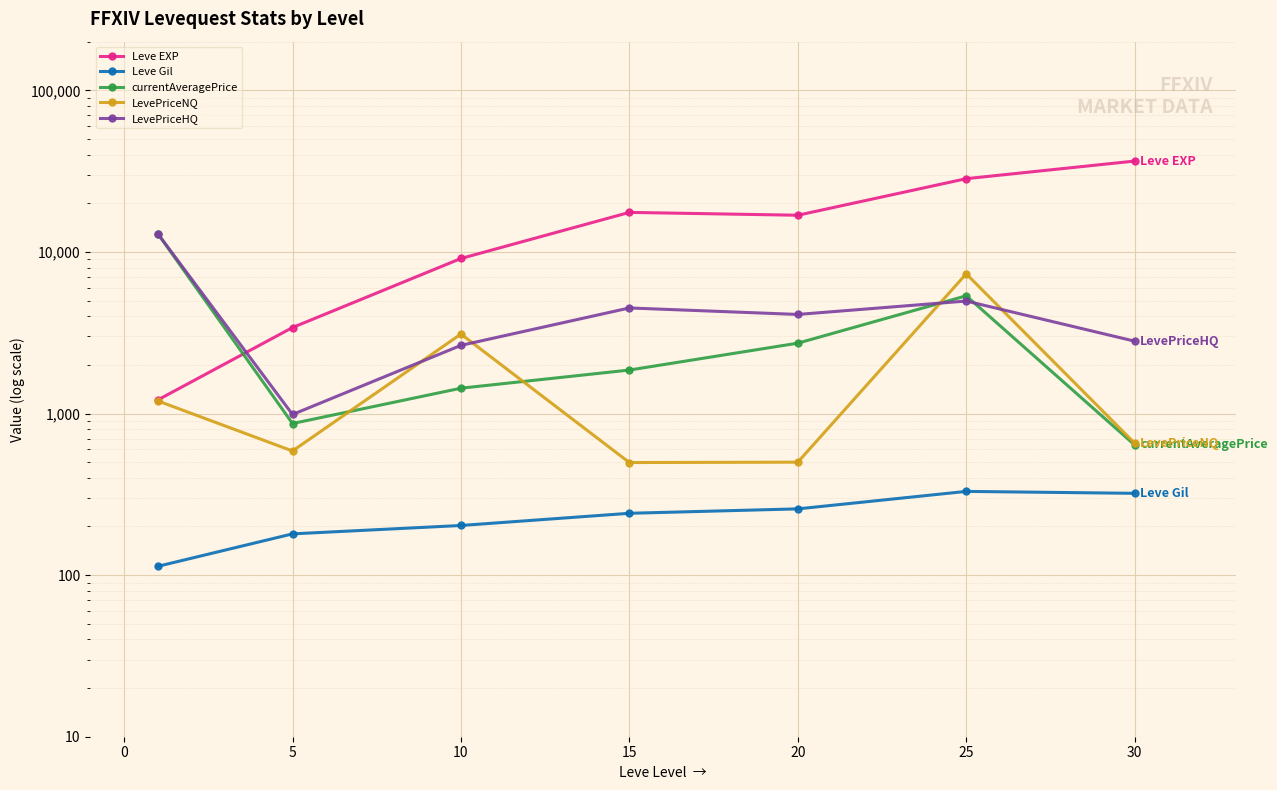

Which series has the largest total across all categories?

Leve EXP